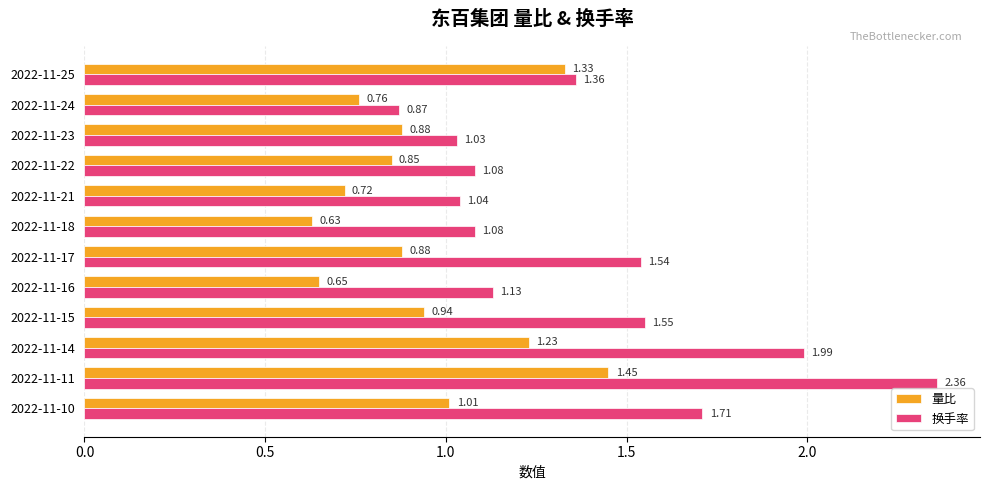

Which series has the largest range (max minus min)?

换手率